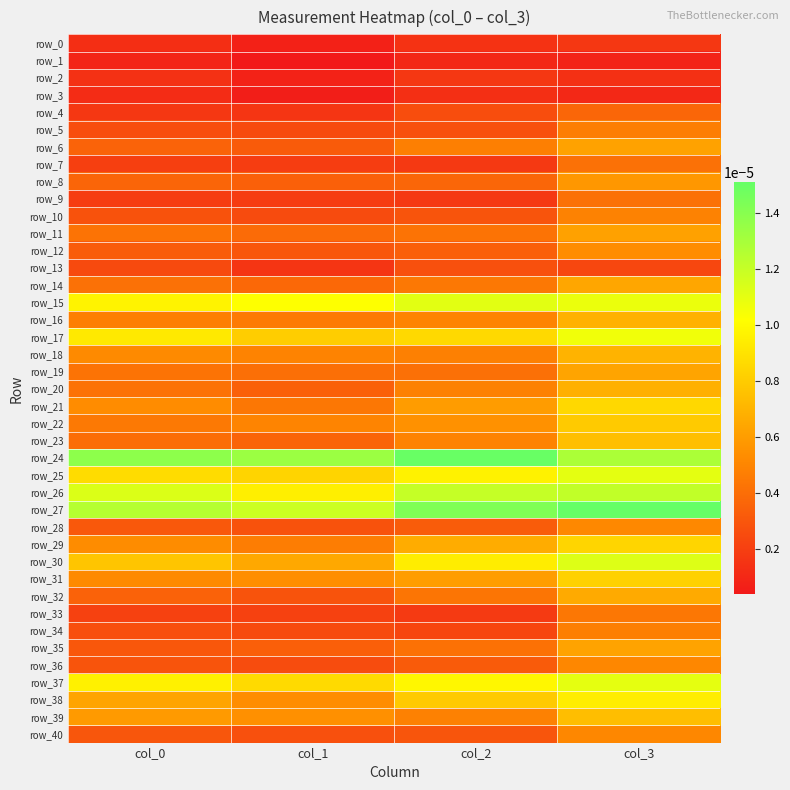

Is the value of row_12 at col_1 greater than the value of row_5 at col_3?

No